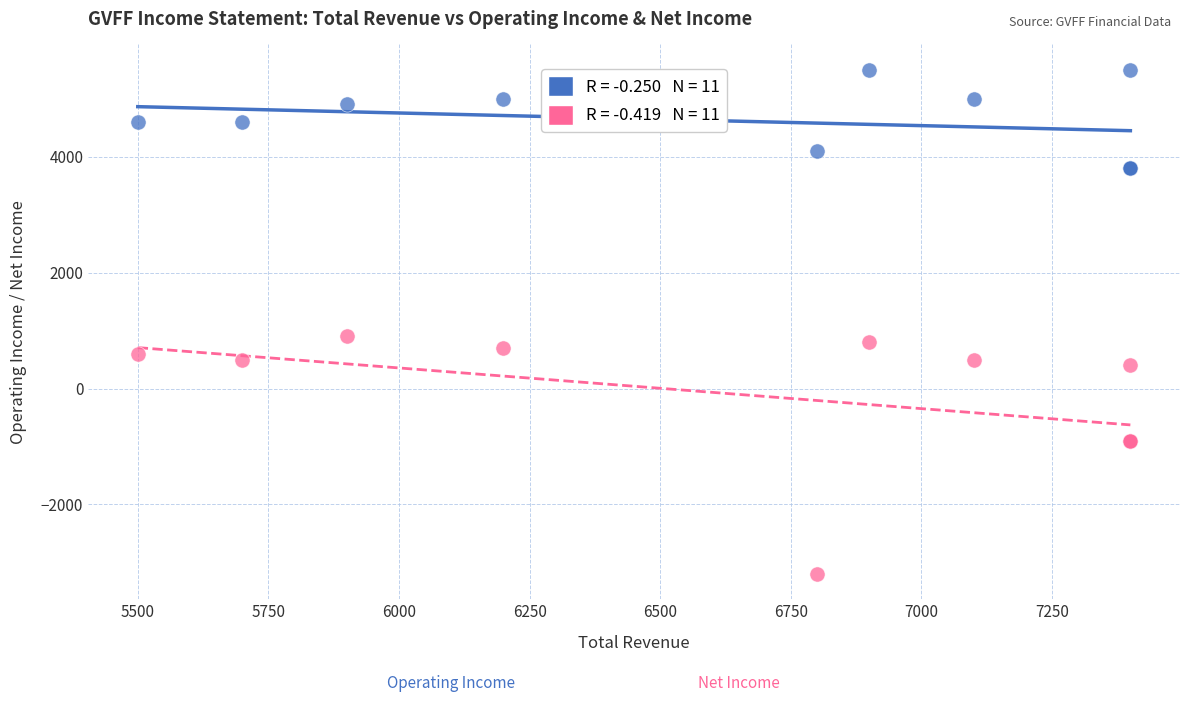

Across all series, what Y value is closest to 1150?

900